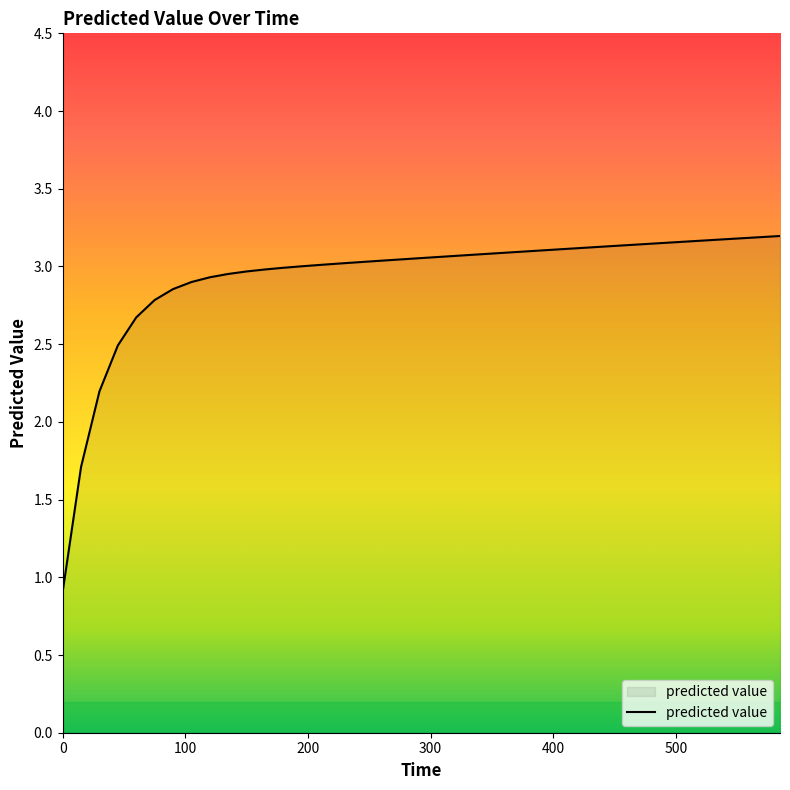

What is the minimum value shown in the chart?

0.9